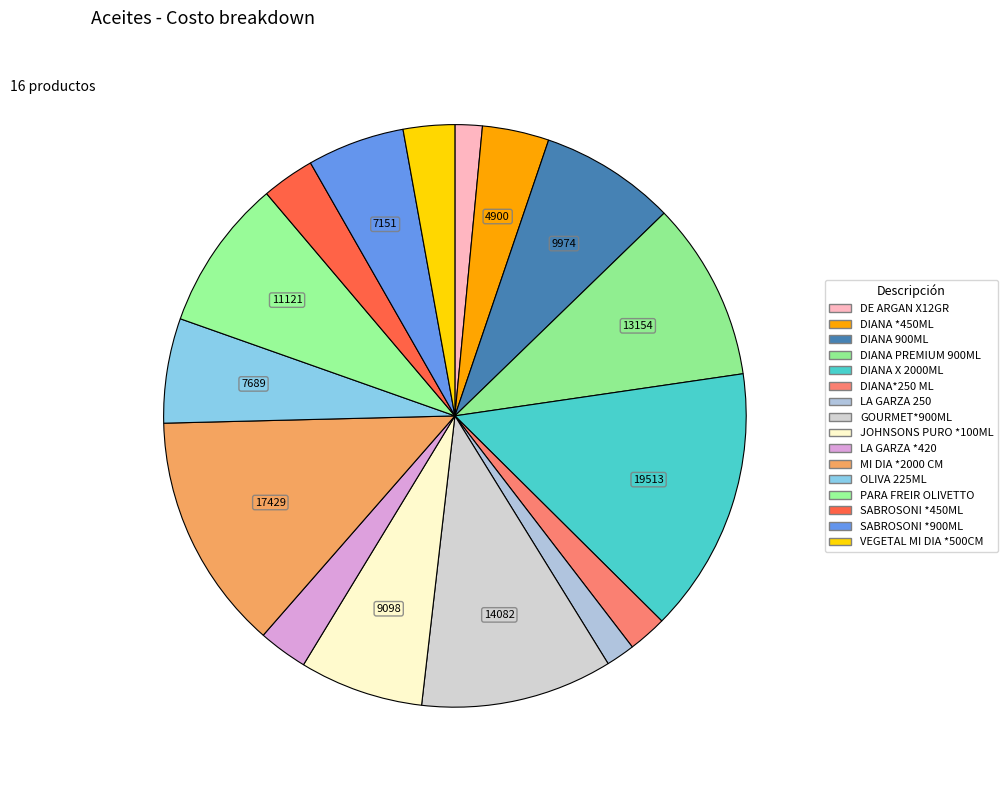

Count the number of slices in the pie.

16